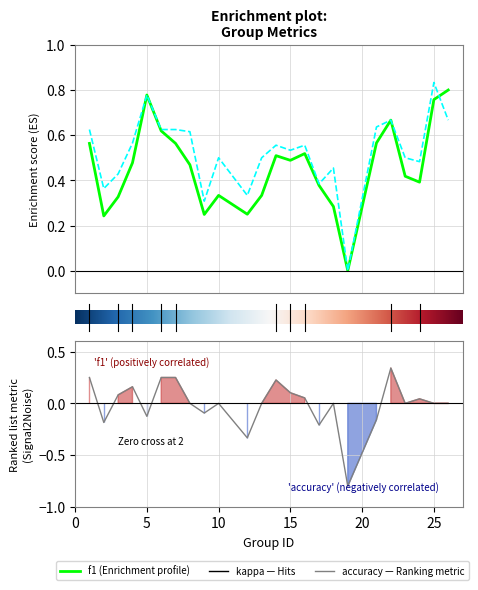

At which category is the sum across all series the highest?

22